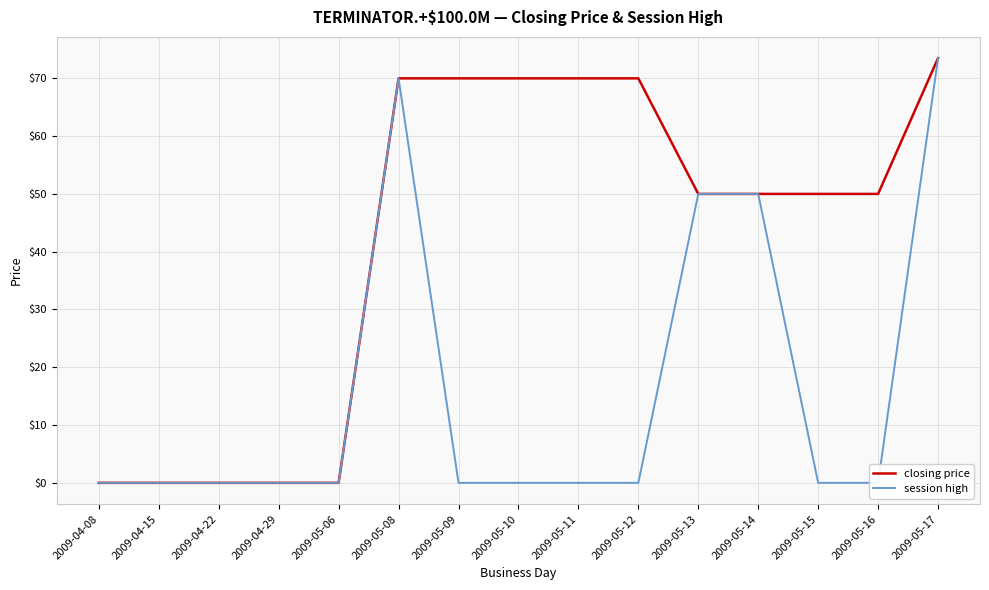

Reading left to right, transcribe all the data shown in this chart.

closing price: 0.0	0.0	0.0	0.0	0.0	70.0	70.0	70.0	70.0	70.0	50.0	50.0	50.0	50.0	73.5
session high: 0.0	0.0	0.0	0.0	0.0	70.0	0.0	0.0	0.0	0.0	50.0	50.0	0.0	0.0	73.5